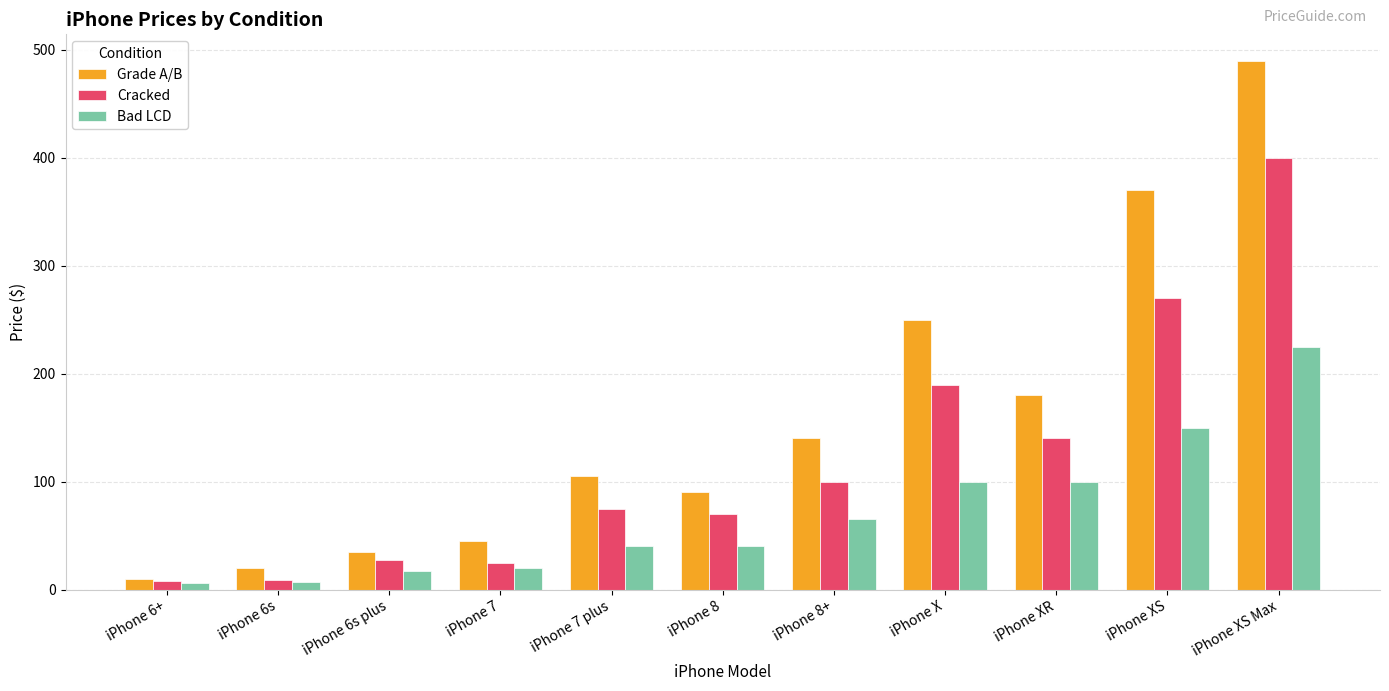

Which category has the highest value in the Grade A/B series?

iPhone XS Max